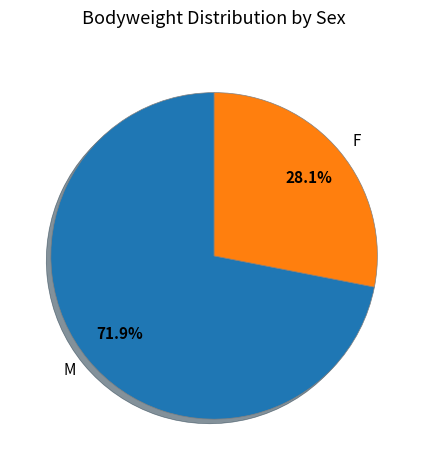

Which slice is the smallest?

F